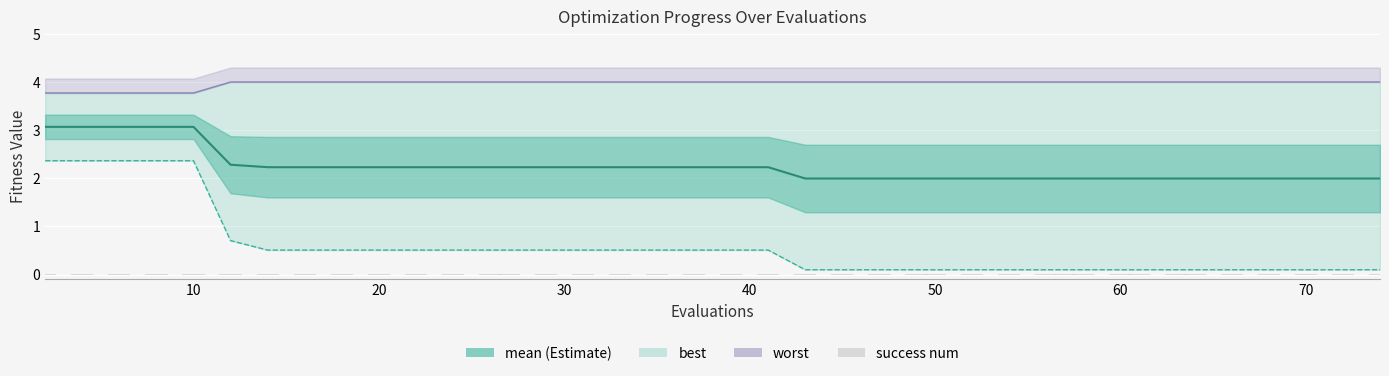

What is the value of the mean bar at the 27th from the left?

2.0